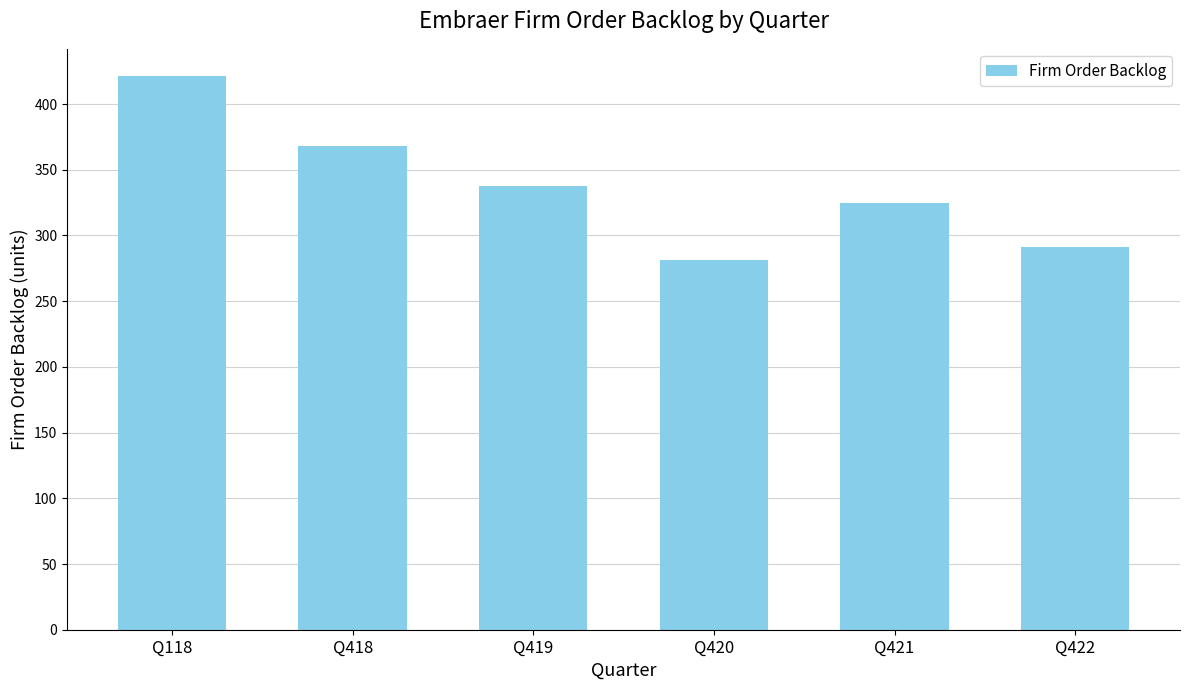

Reading left to right, list all the values displayed in this chart.

Q118=421	Q418=368	Q419=338	Q420=281	Q421=325	Q422=291